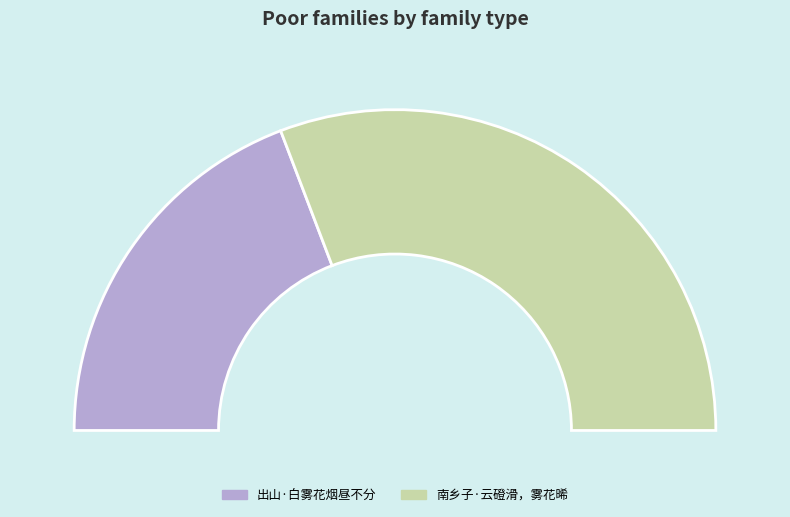

The 出山·白雾花烟昼不分 slice represents 44% of the pie. True or false?

False